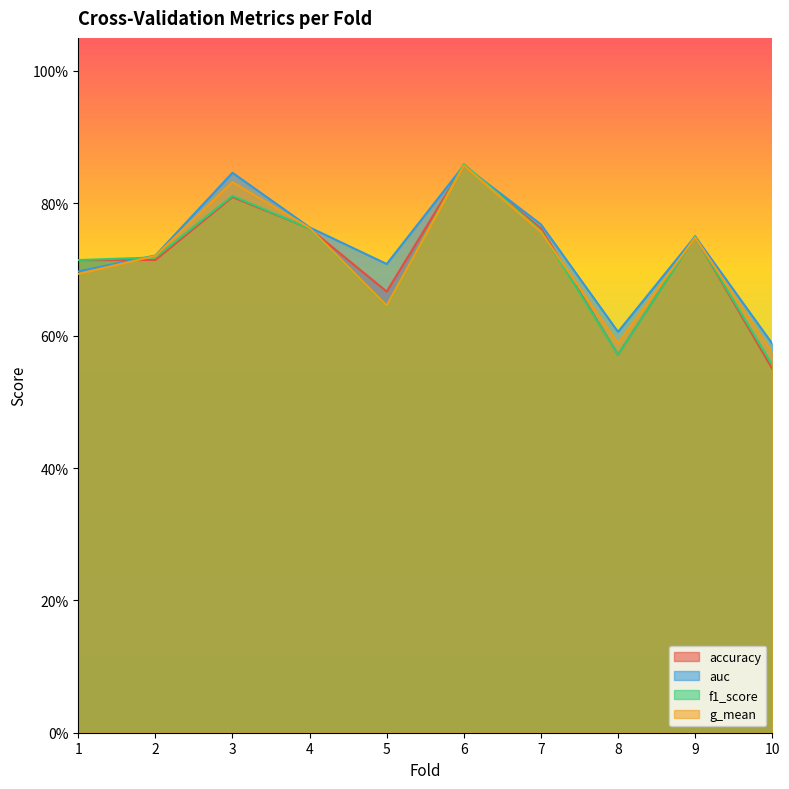

Reading left to right, extract all data points from this chart.

accuracy: 0.7	0.7	0.8	0.8	0.7	0.9	0.8	0.6	0.8	0.6
auc: 0.7	0.7	0.8	0.8	0.7	0.9	0.8	0.6	0.8	0.6
f1_score: 0.7	0.7	0.8	0.8	0.6	0.9	0.8	0.6	0.7	0.6
g_mean: 0.7	0.7	0.8	0.8	0.6	0.9	0.8	0.6	0.7	0.6